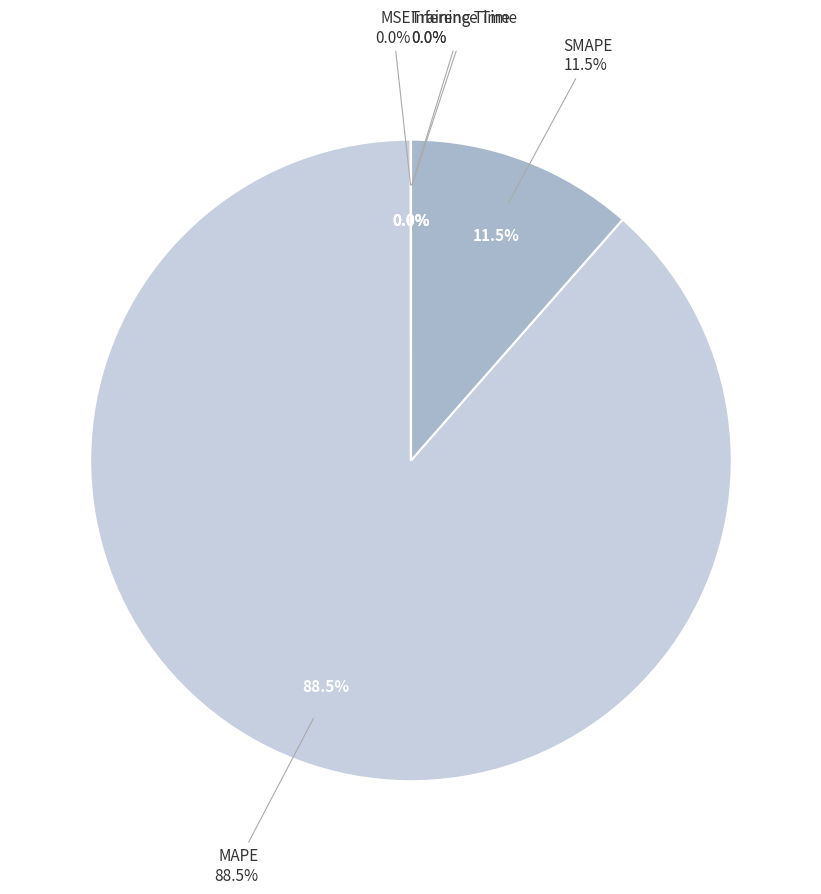

True or false: MSE accounts for 6% of the total.

False